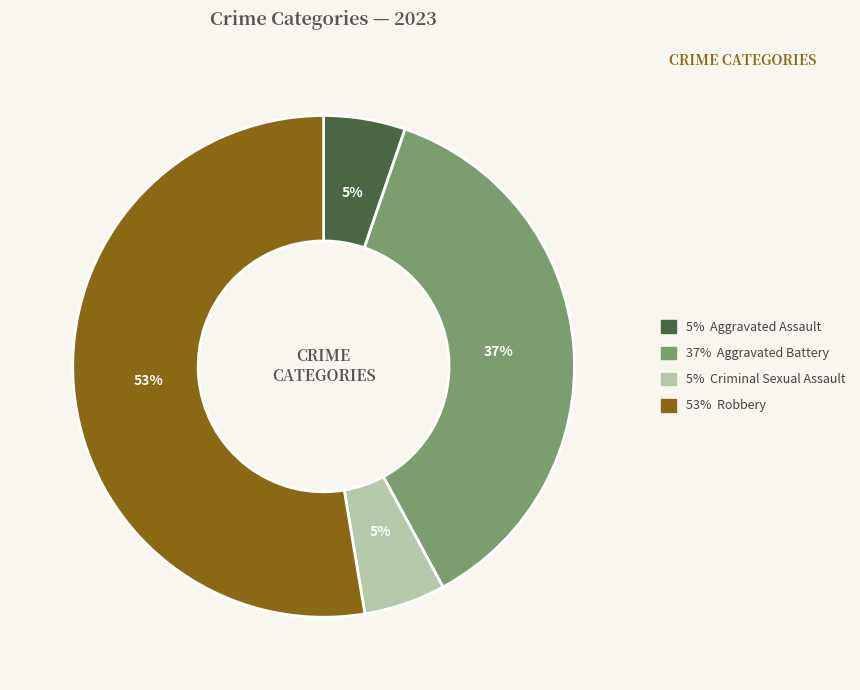

Is there any slice that represents more than half of the pie?

Yes